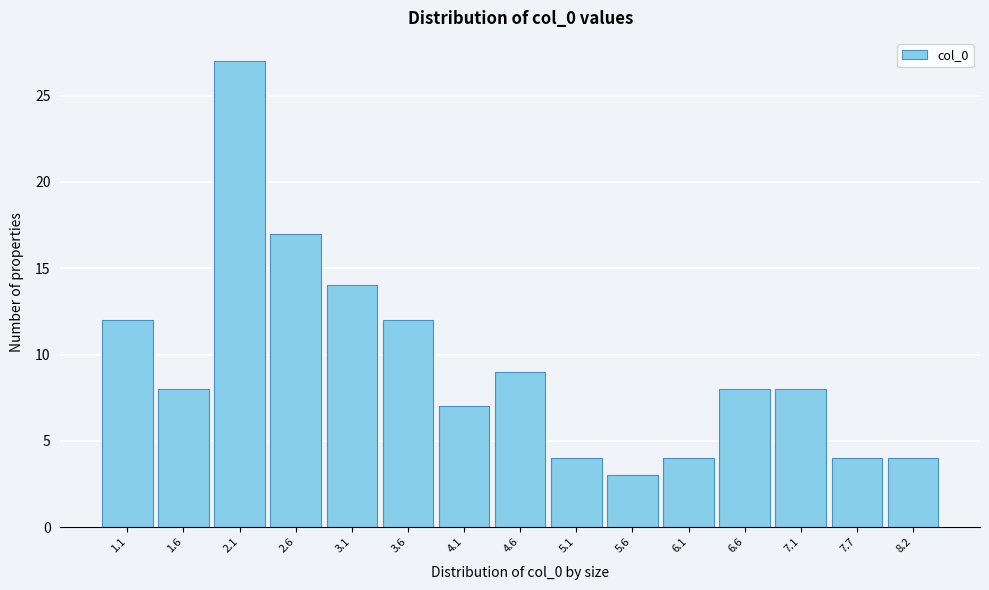

Reading right to left, what are all the values shown in this chart?

8.2=4	7.7=4	7.1=8	6.6=8	6.1=4	5.6=3	5.1=4	4.6=9	4.1=7	3.6=12	3.1=14	2.6=17	2.1=27	1.6=8	1.1=12